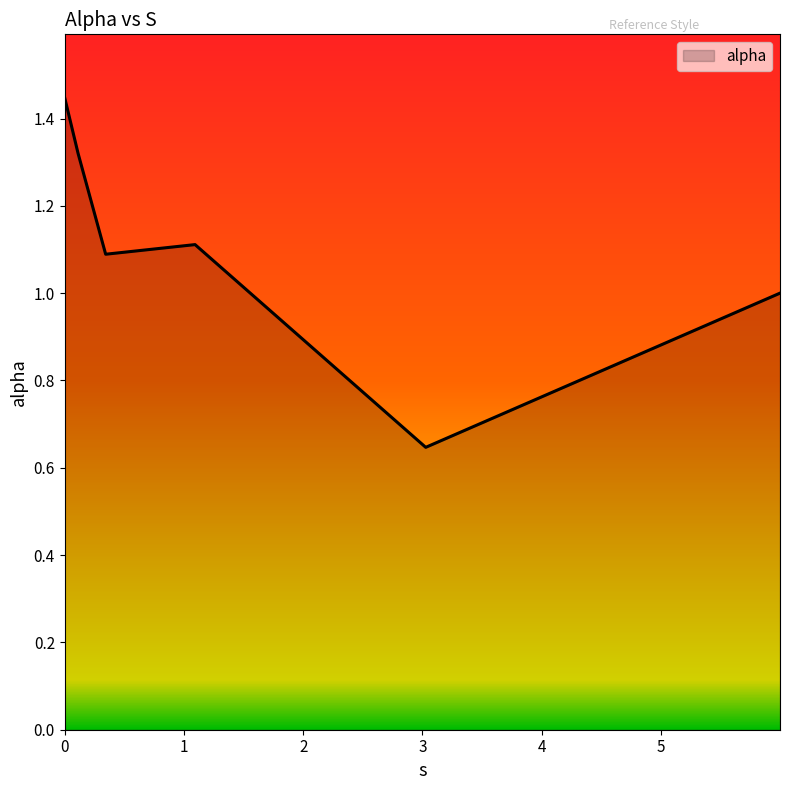

What is the average value?

1.1